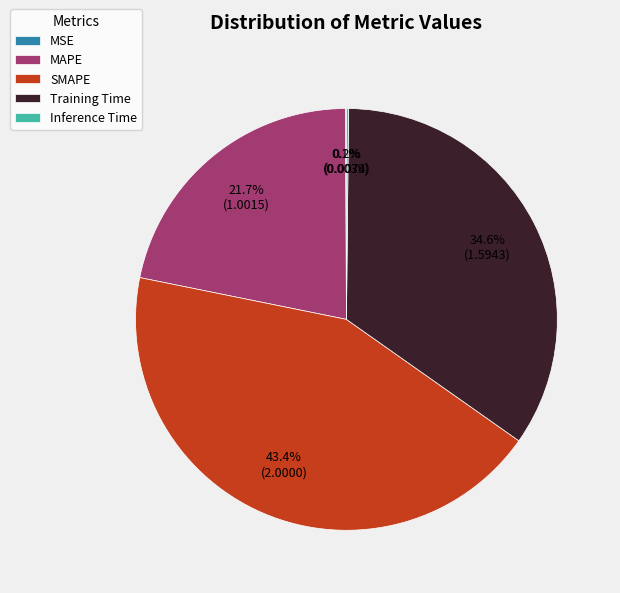

What percentage do SMAPE and Training Time together represent?

78.0%